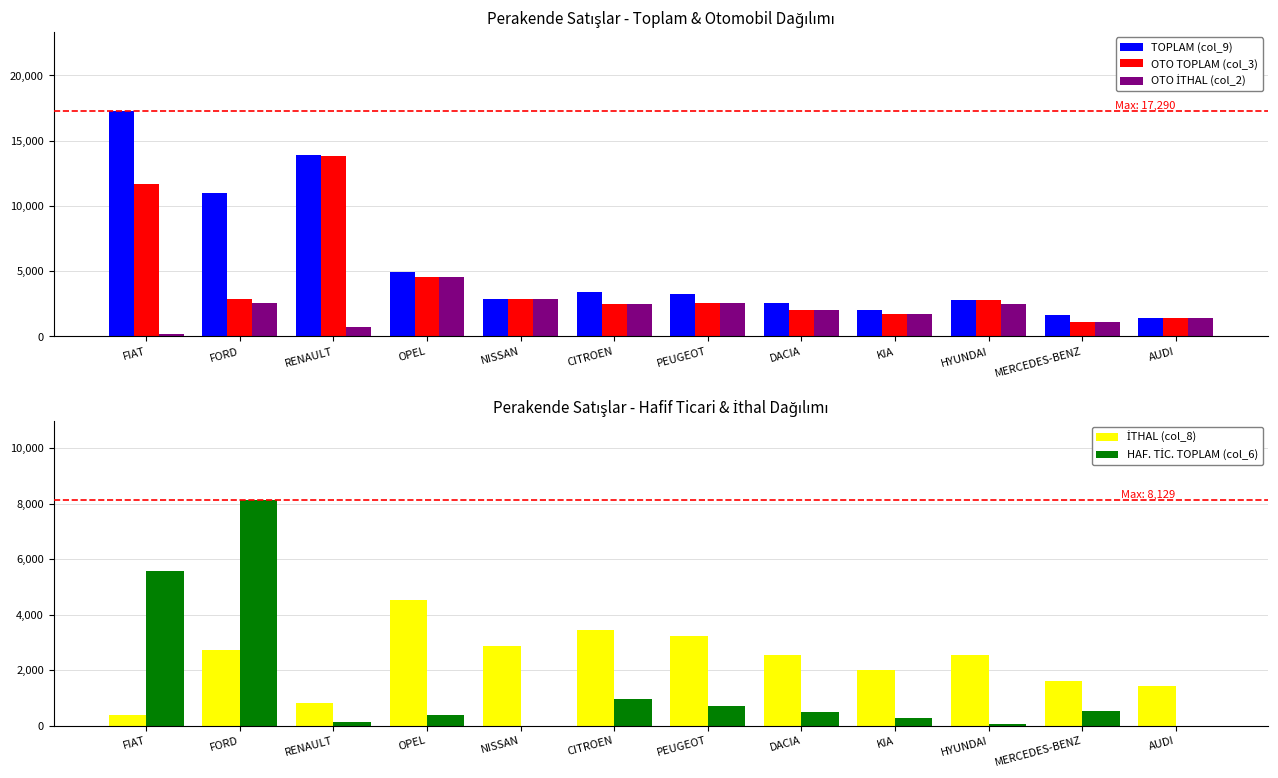

What is the minimum value for OTO İTHAL (col_2)?

144